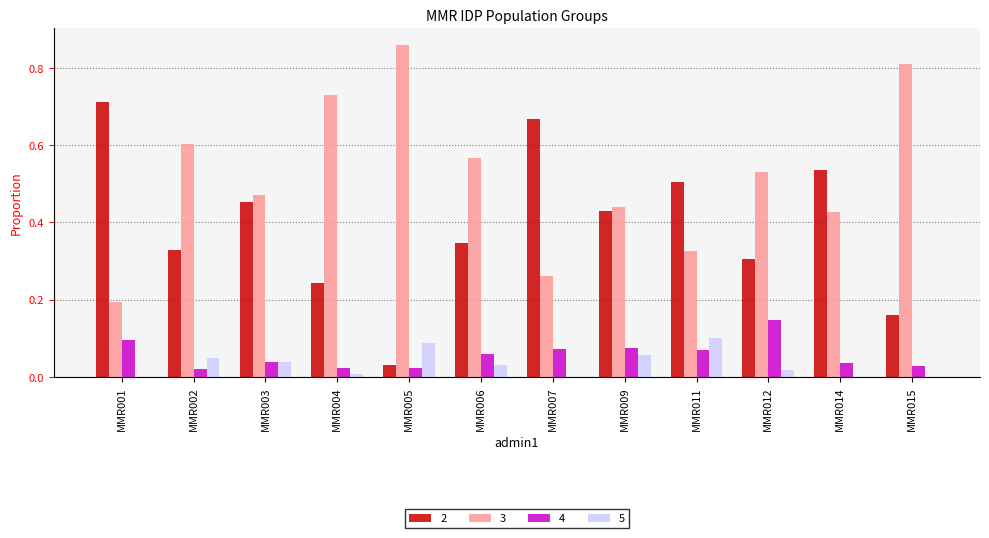

Is it true that 4 equals 0.2 at MMR012?

False